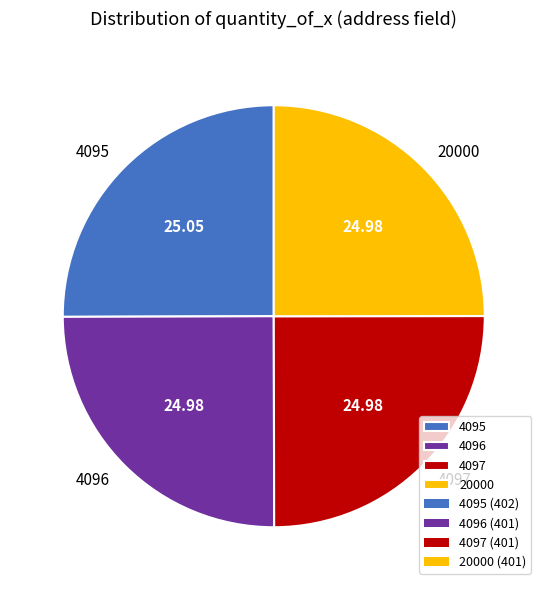

Is there any slice that represents more than half of the pie?

No